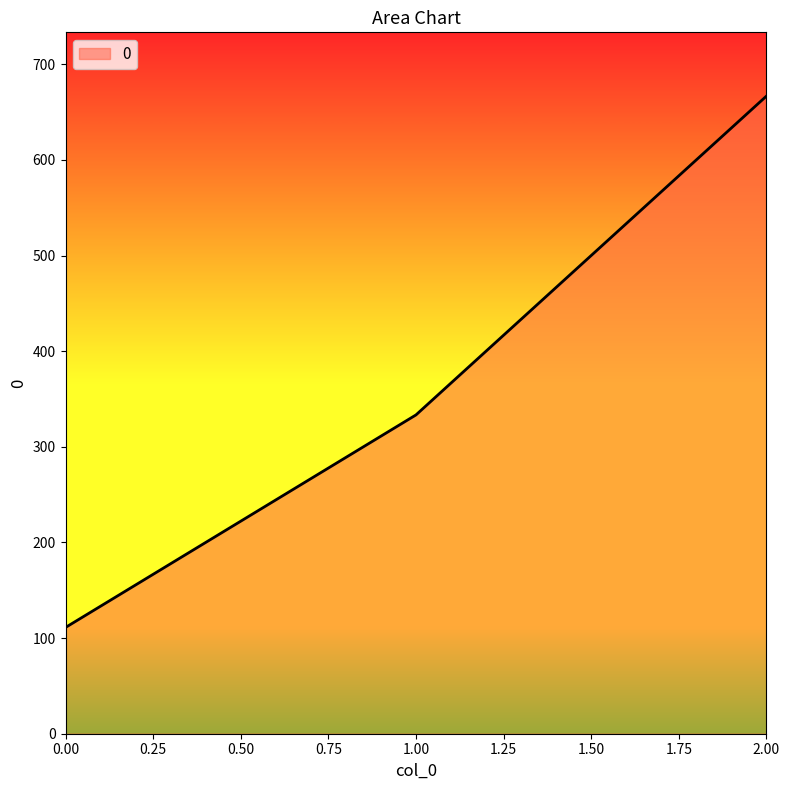

Is it true that the value at 0.00 is 111.1?

True